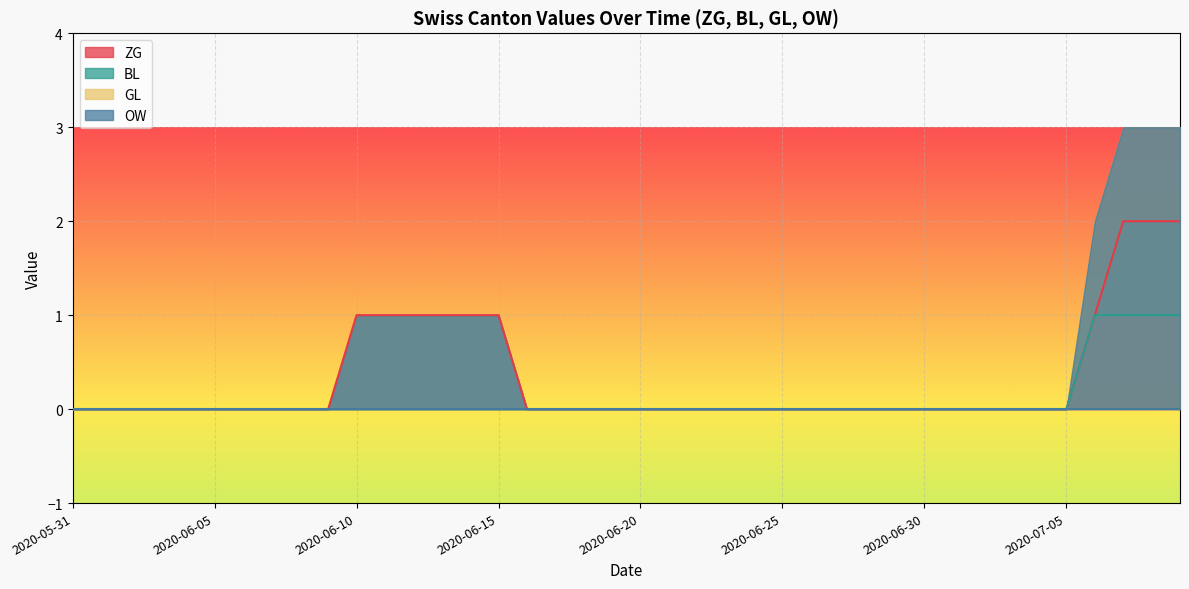

True or false: BL has more than 2 interior local peaks.

False